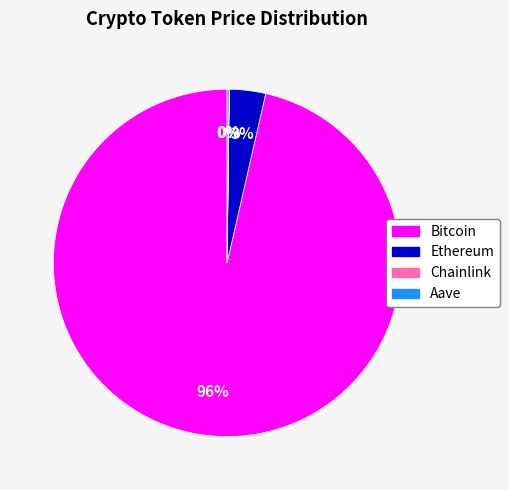

Which slice is the largest?

Bitcoin